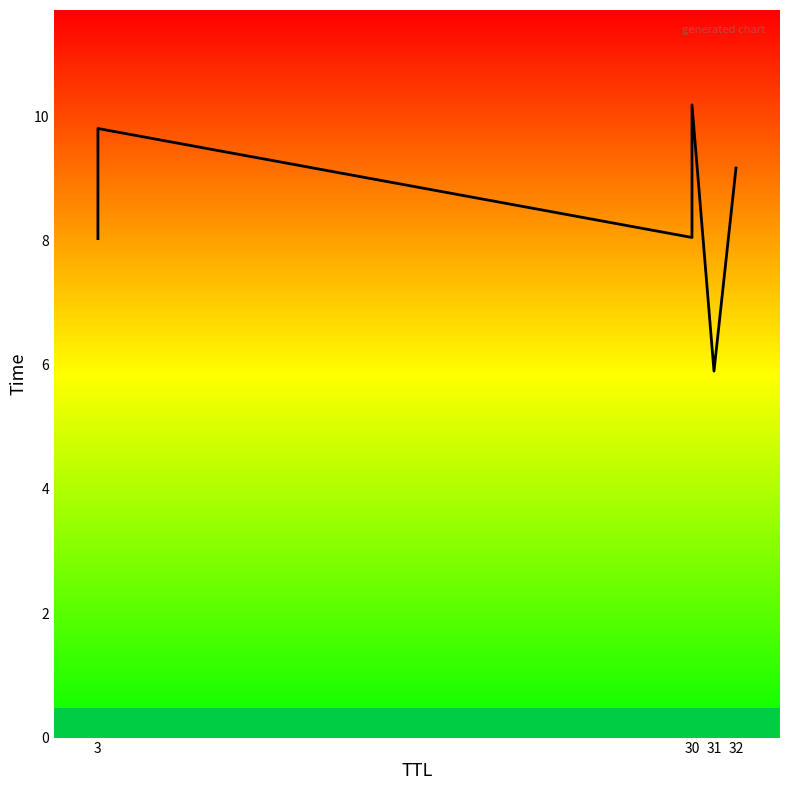

Reading left to right, transcribe all the data shown in this chart.

8.0	9.8	8.0	10.2	5.9	9.2